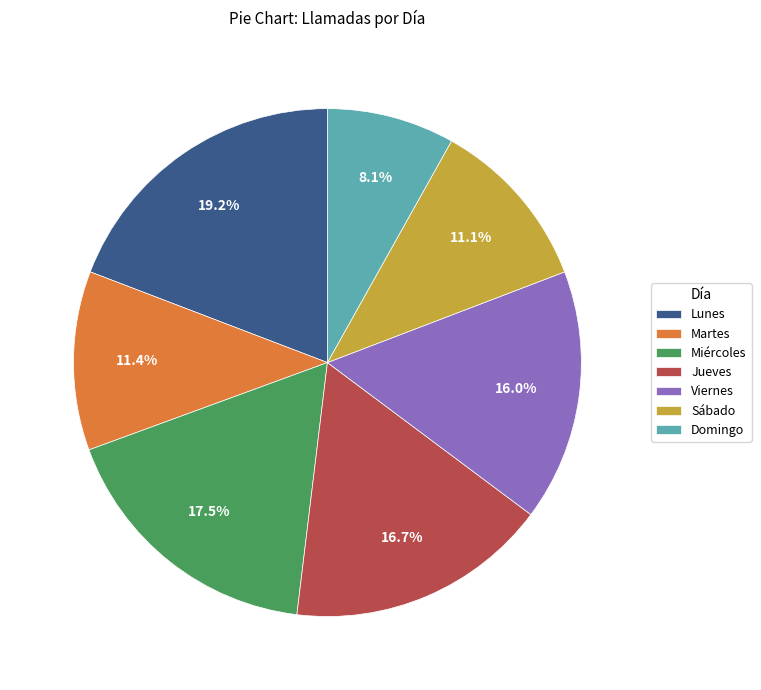

Which category has the smallest portion of the pie?

Domingo